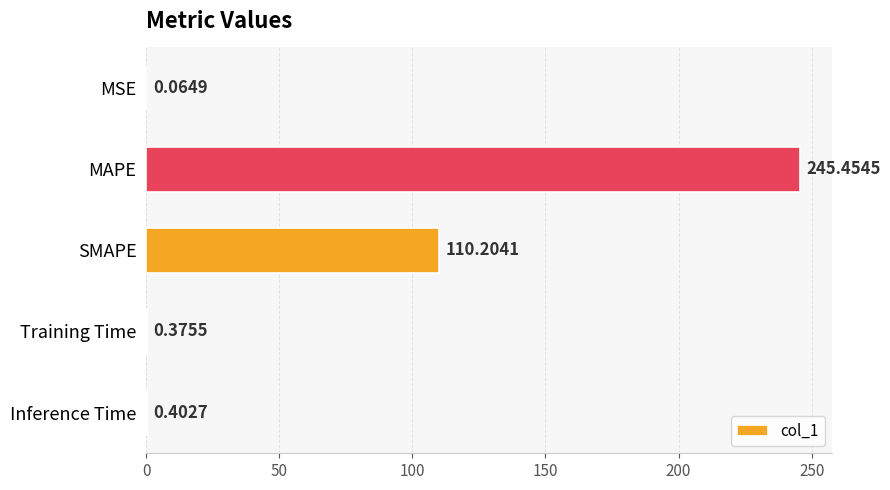

At which label is the value closest to 122?

SMAPE